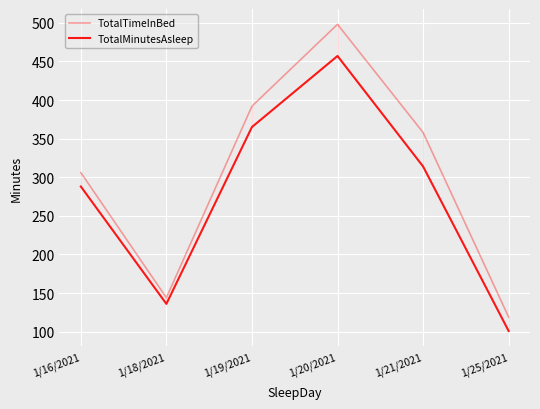

Is the value of TotalMinutesAsleep at 1/18/2021 greater than the value of TotalTimeInBed at 1/25/2021?

Yes